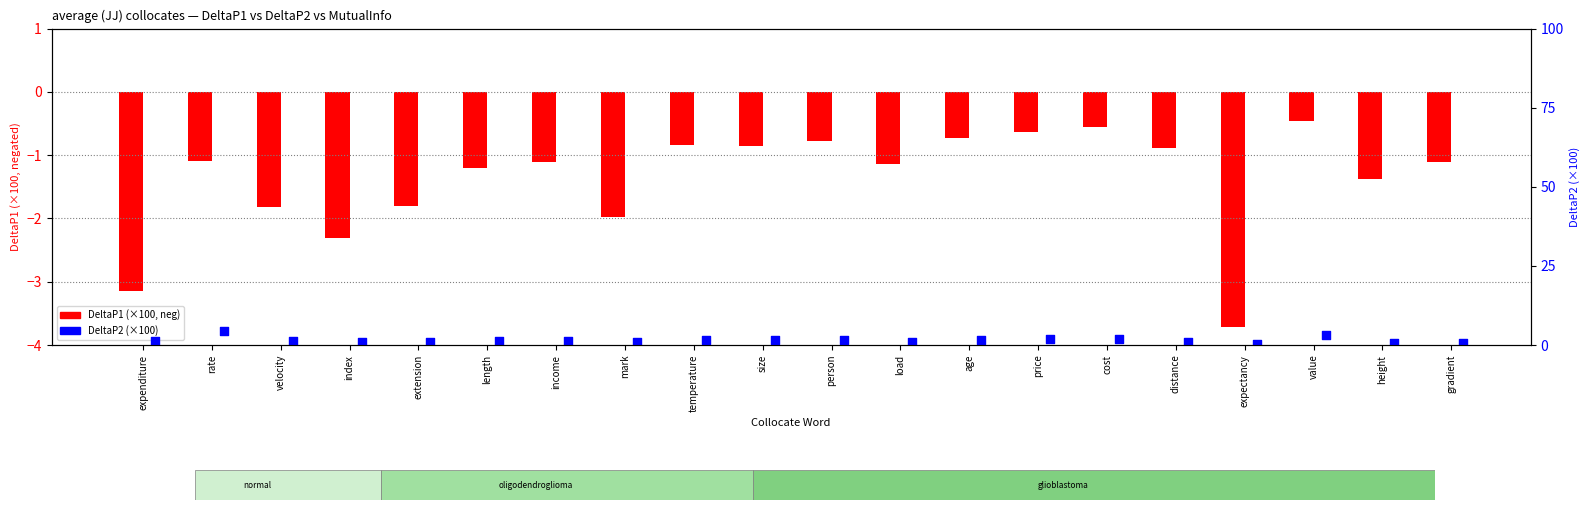

What are all the series names shown in the legend?

DeltaP1 (×100, neg), DeltaP2 (×100)